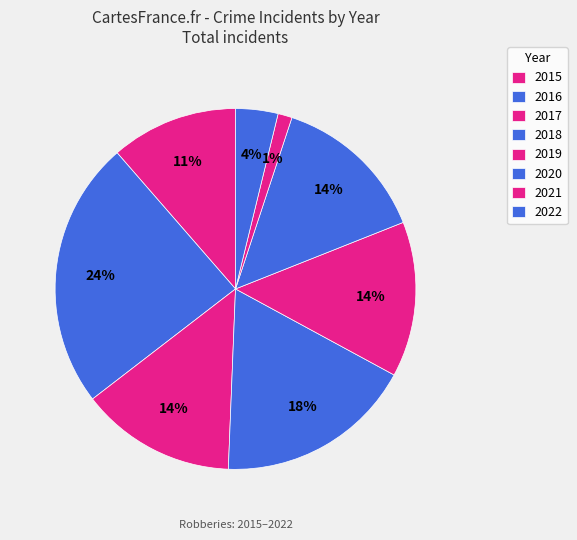

To the nearest percent, what portion does 2018 represent?

18%